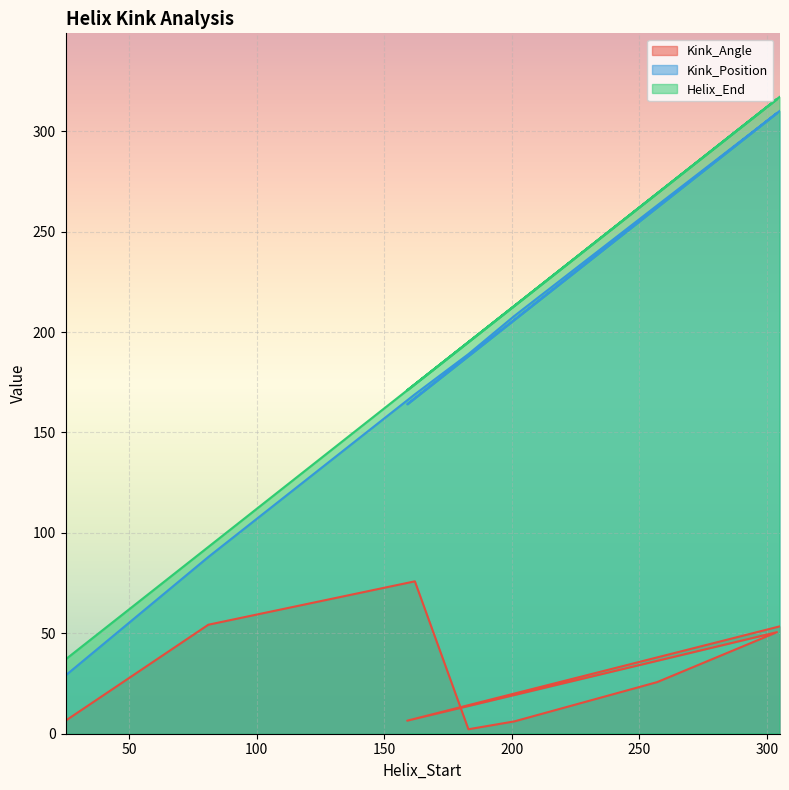

True or false: Kink_Position and Kink_Angle cross at least once.

False